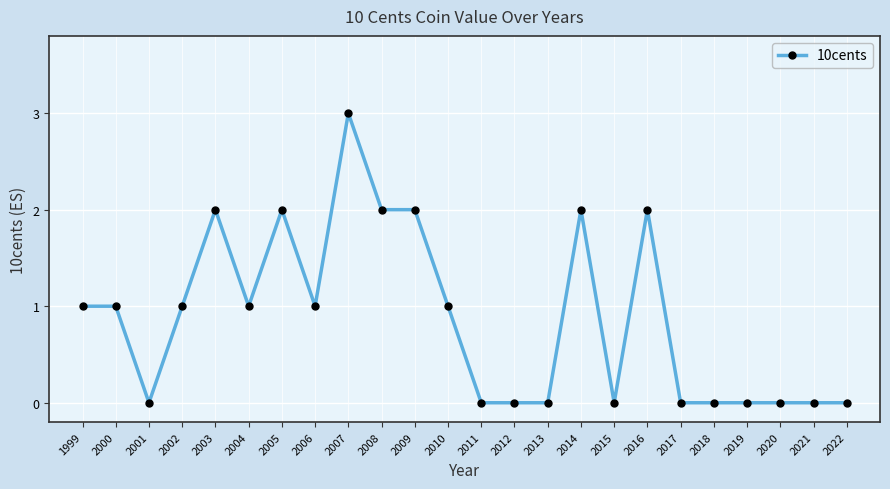

What is the maximum value shown in the chart?

3